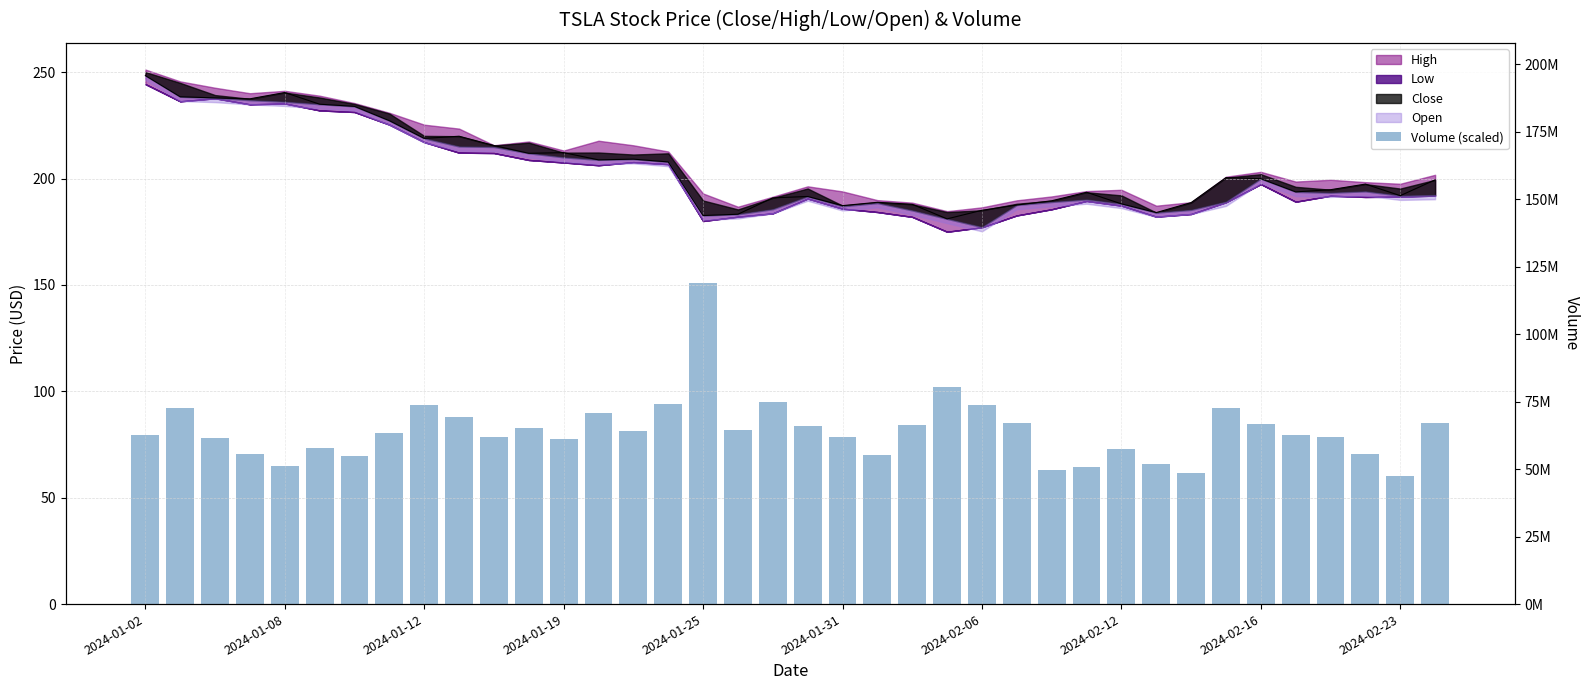

How many categories are shown in the chart?

38